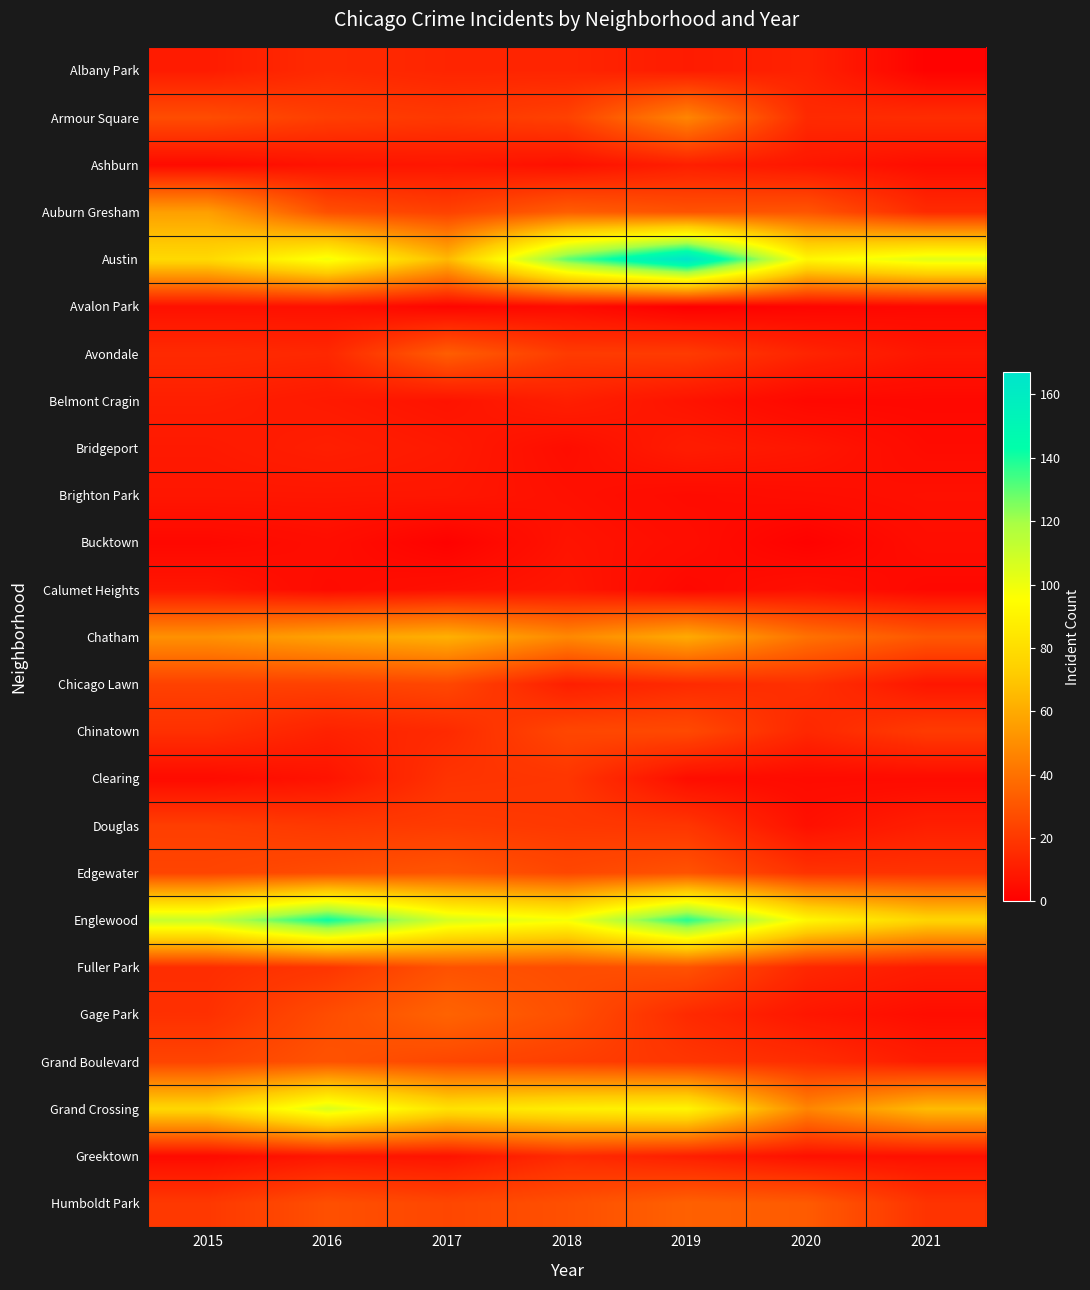

At how many categories does at least one series exceed 154?

1